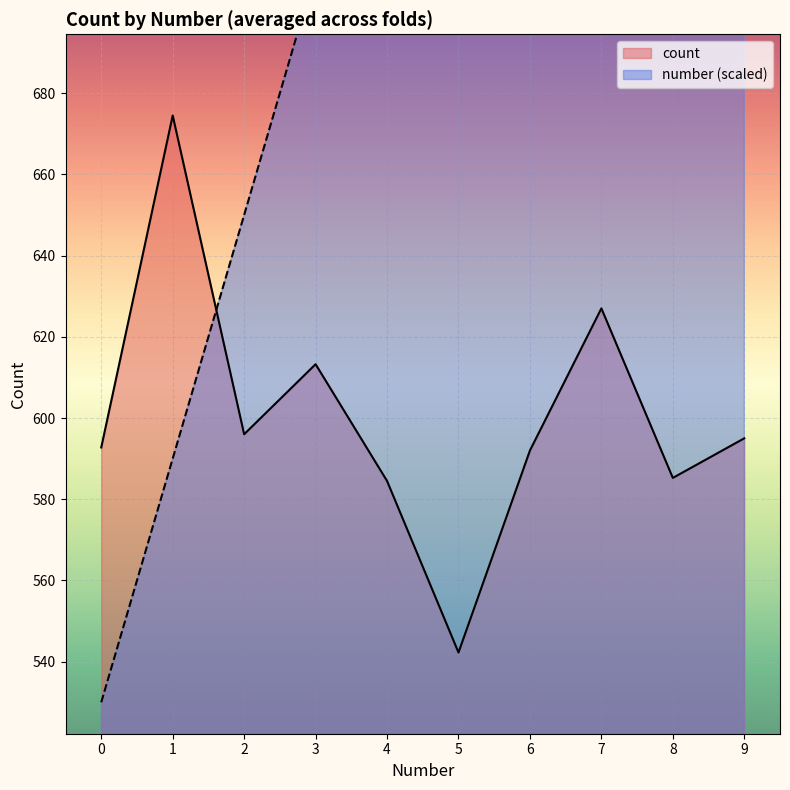

Where does the count series first go above 595?

1